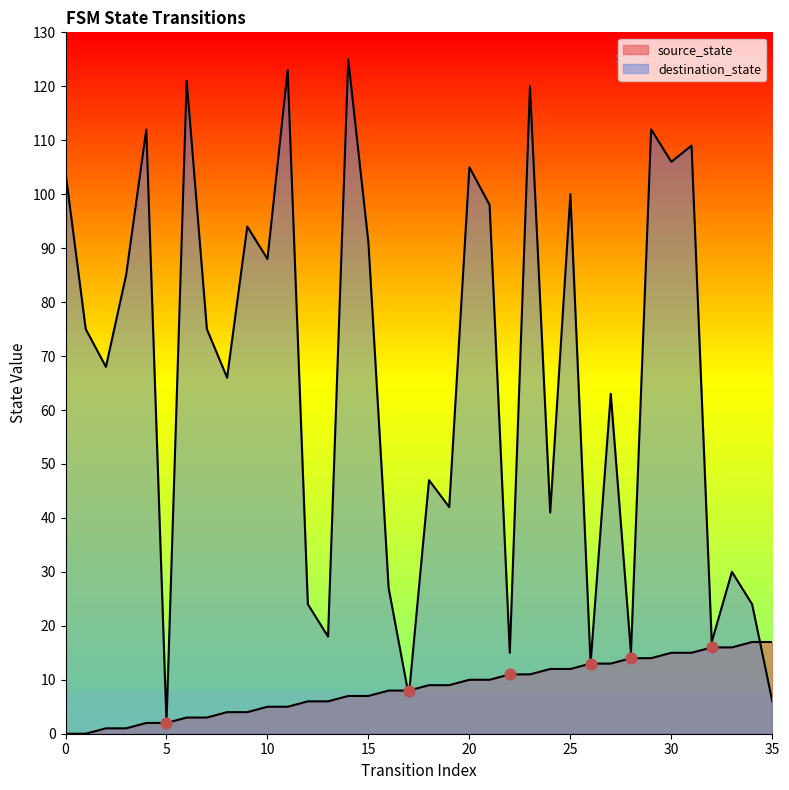

Which series has the largest Y range (max minus min)?

destination_state